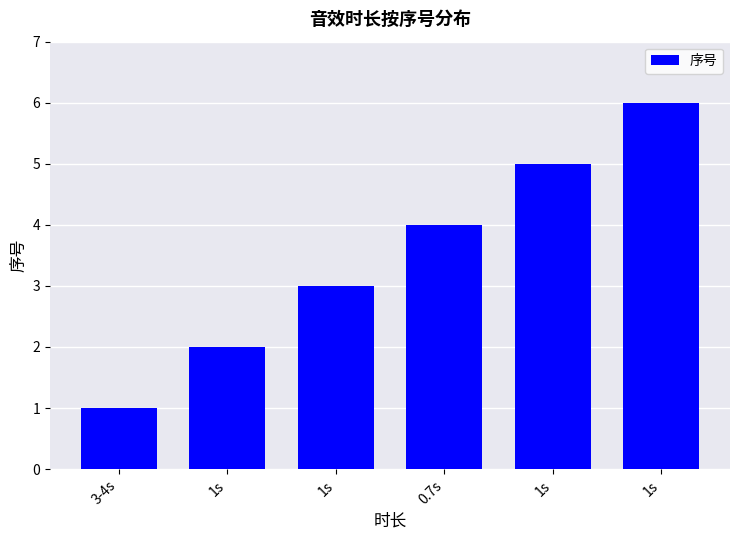

Which has a higher value, 1s or 3-4s?

1s